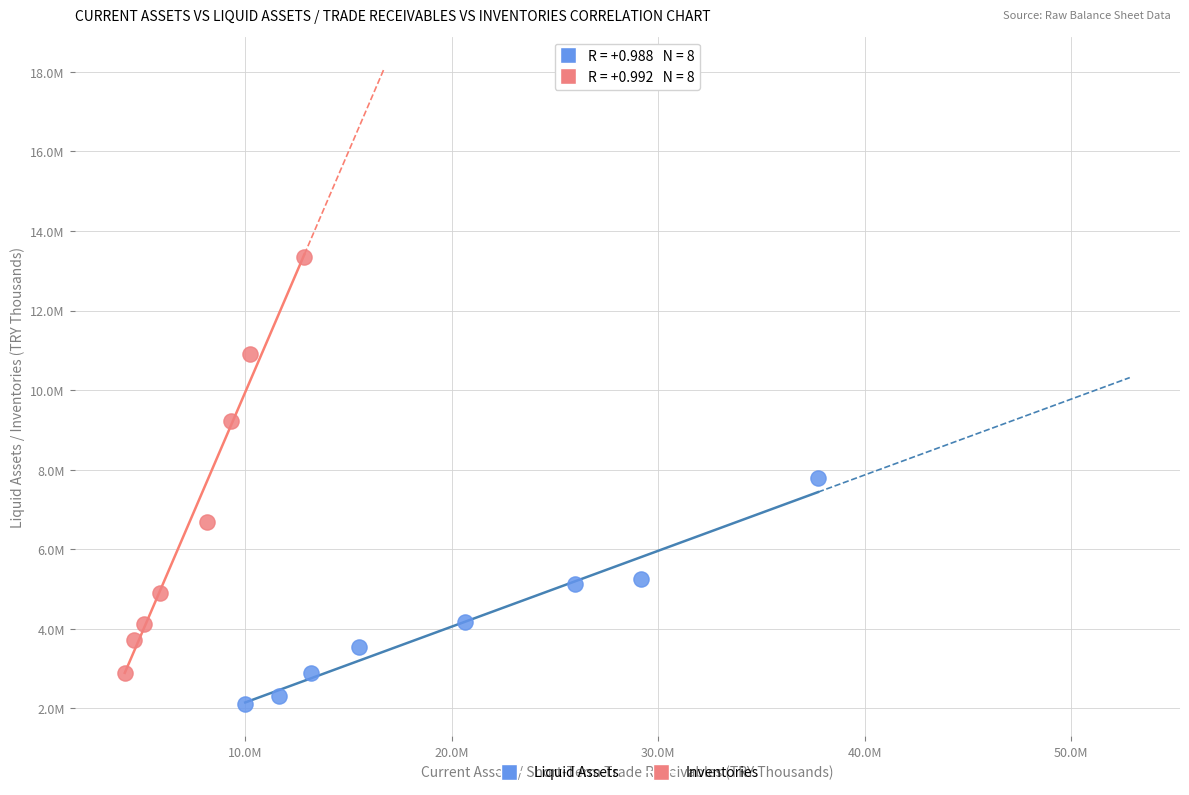

Which series has the largest Y range (max minus min)?

Inventories